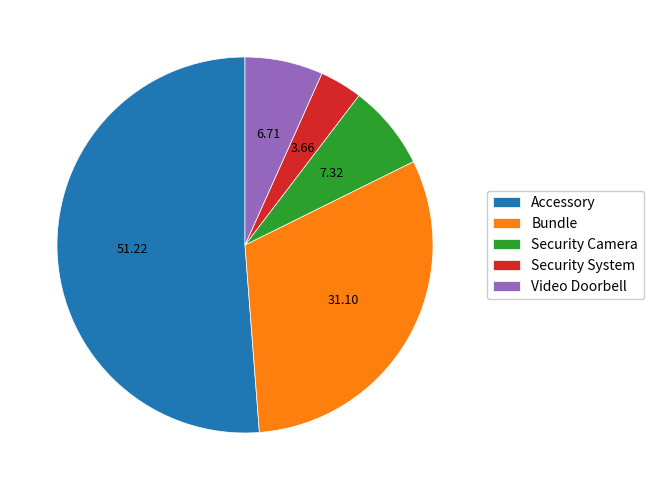

How many slices are in this pie chart?

5